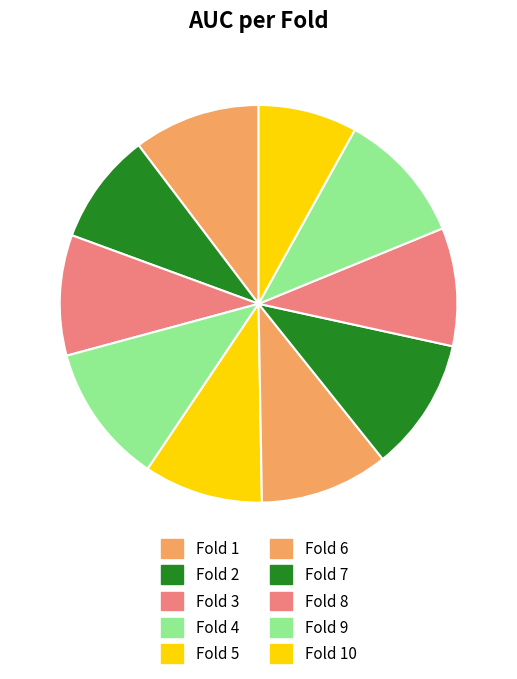

Count the number of slices in the pie.

10